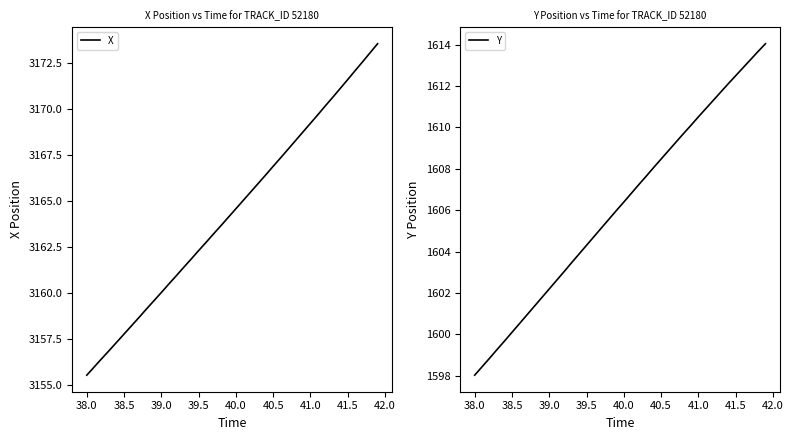

Which category has the lowest value in the X series?

38.0